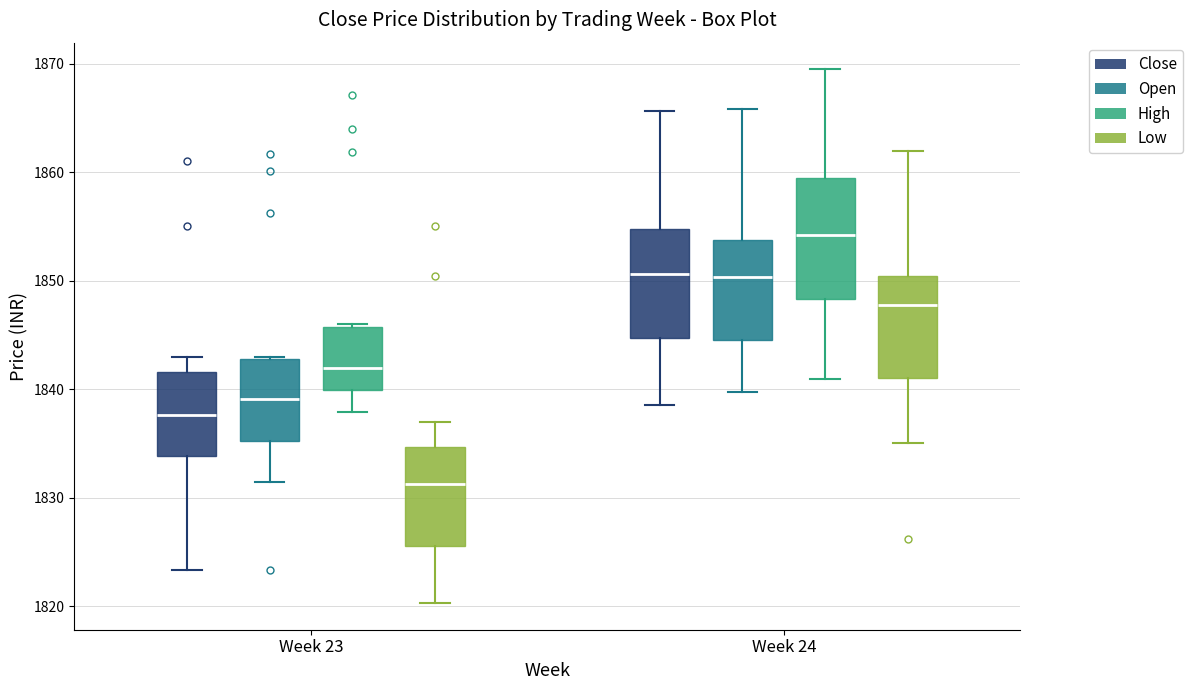

Which box is the tallest, from its lower edge to its upper edge?

Week 24 (High)